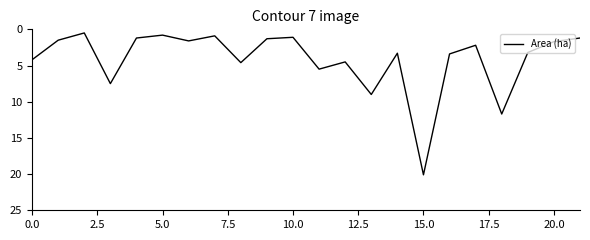

What is the smallest value displayed?

0.5